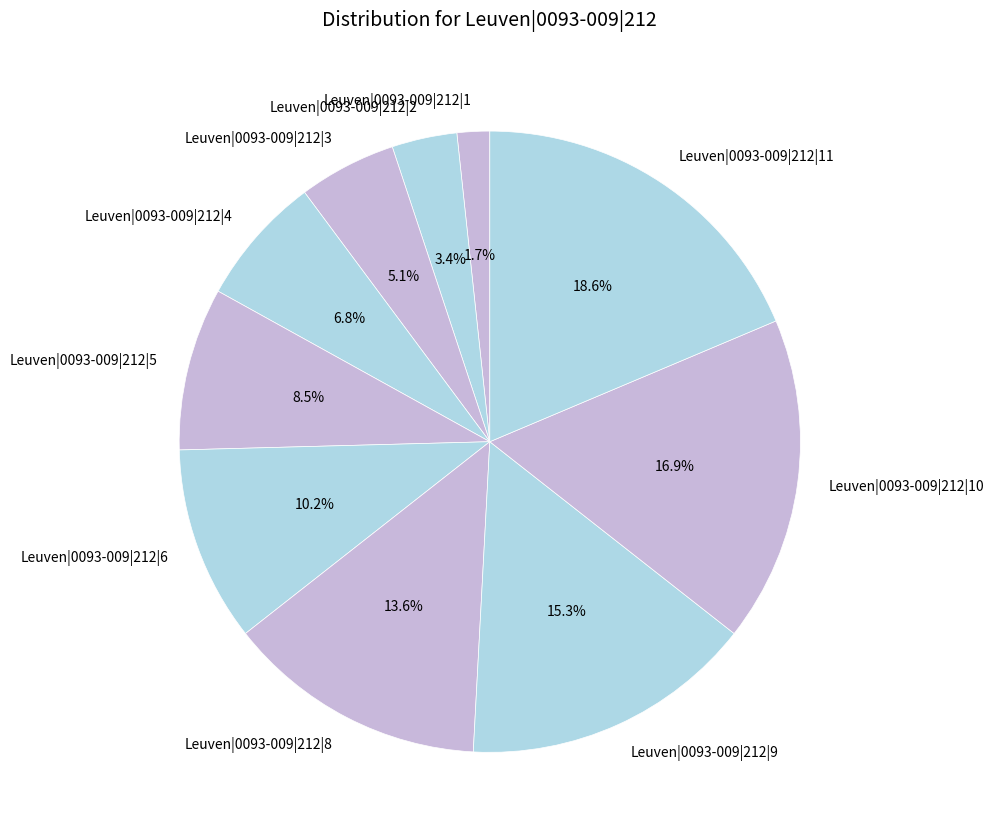

What is the smallest slice in the pie chart?

Leuven|0093-009|212|1